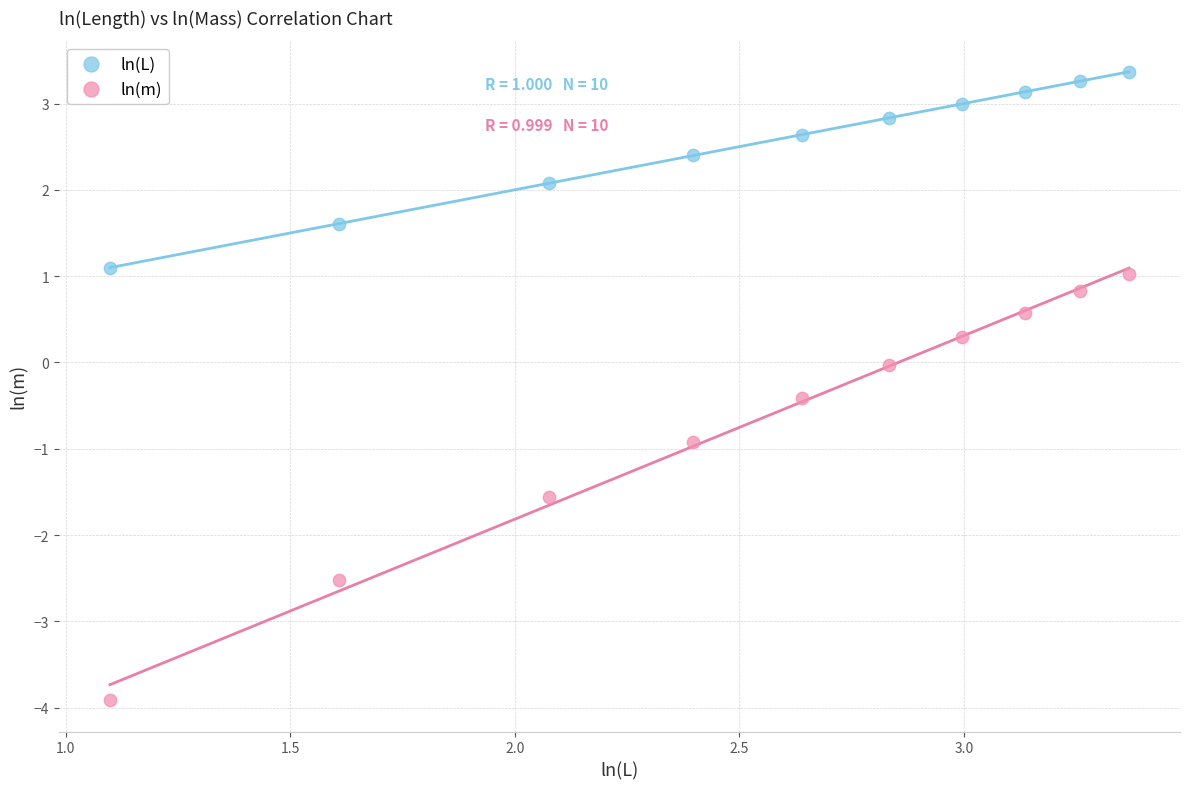

Which series reaches the minimum Y coordinate?

ln(m)